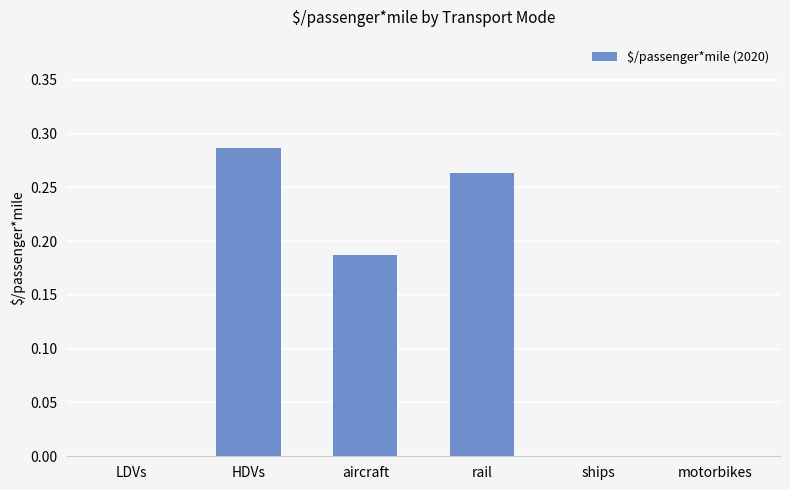

Is it true that the value at motorbikes is 0.0?

True